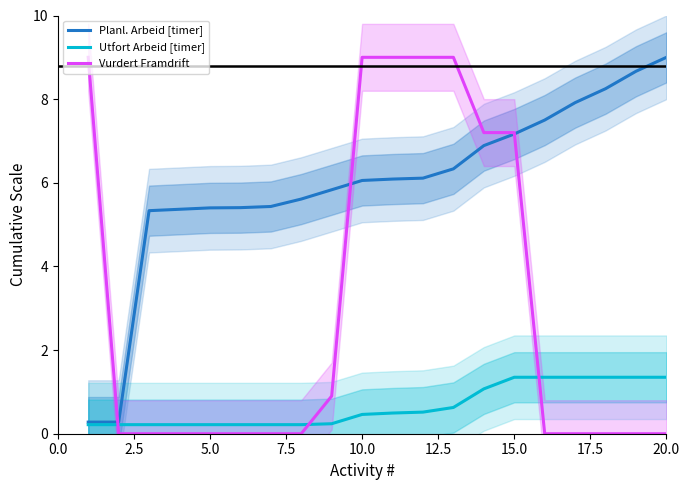

How many values in the Planl. Arbeid [timer] series exceed 6?

11